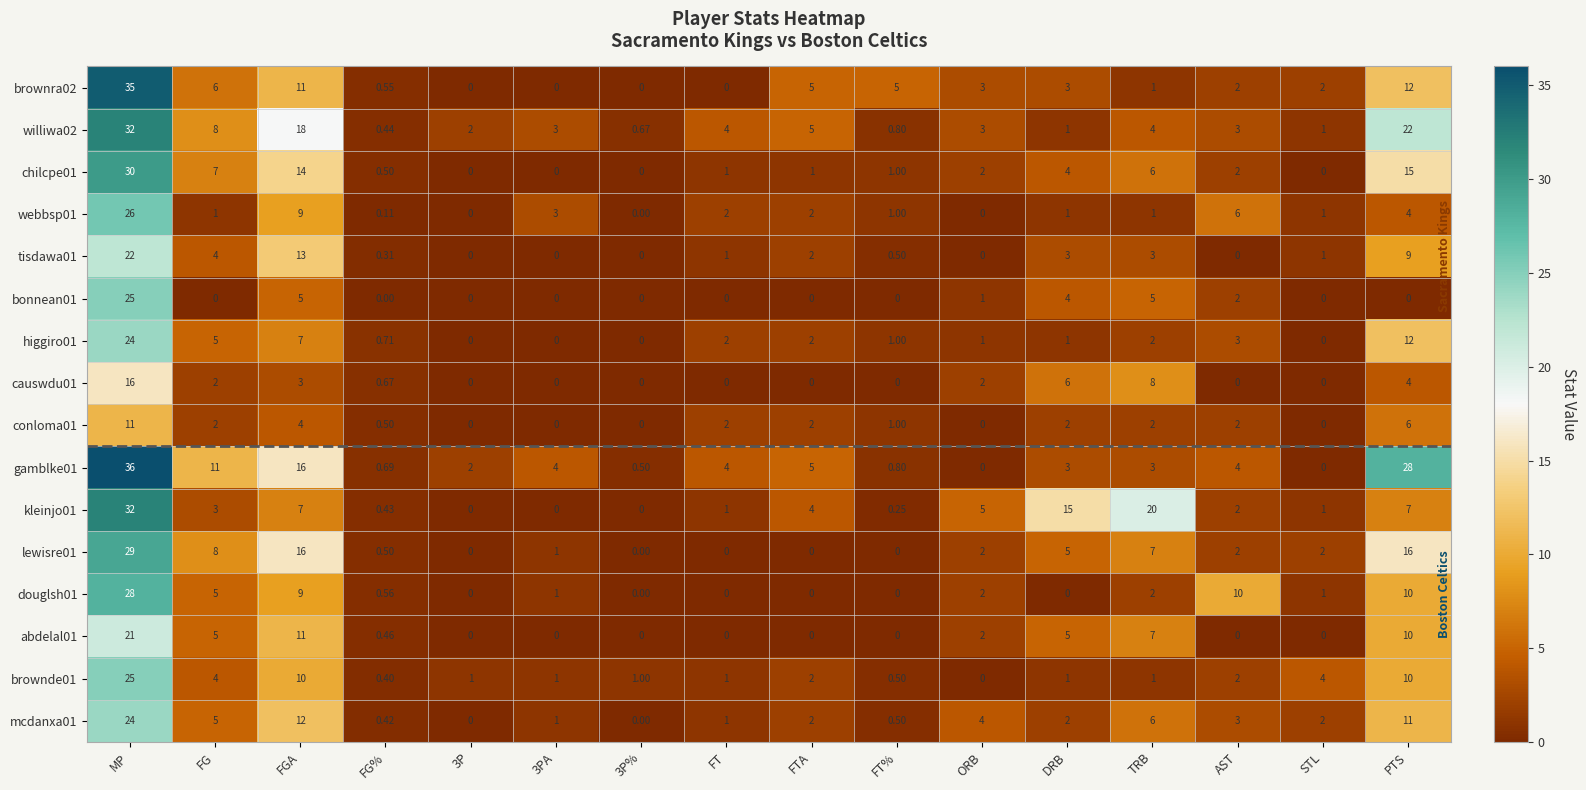

Which label corresponds to the largest value in the chart?

MP